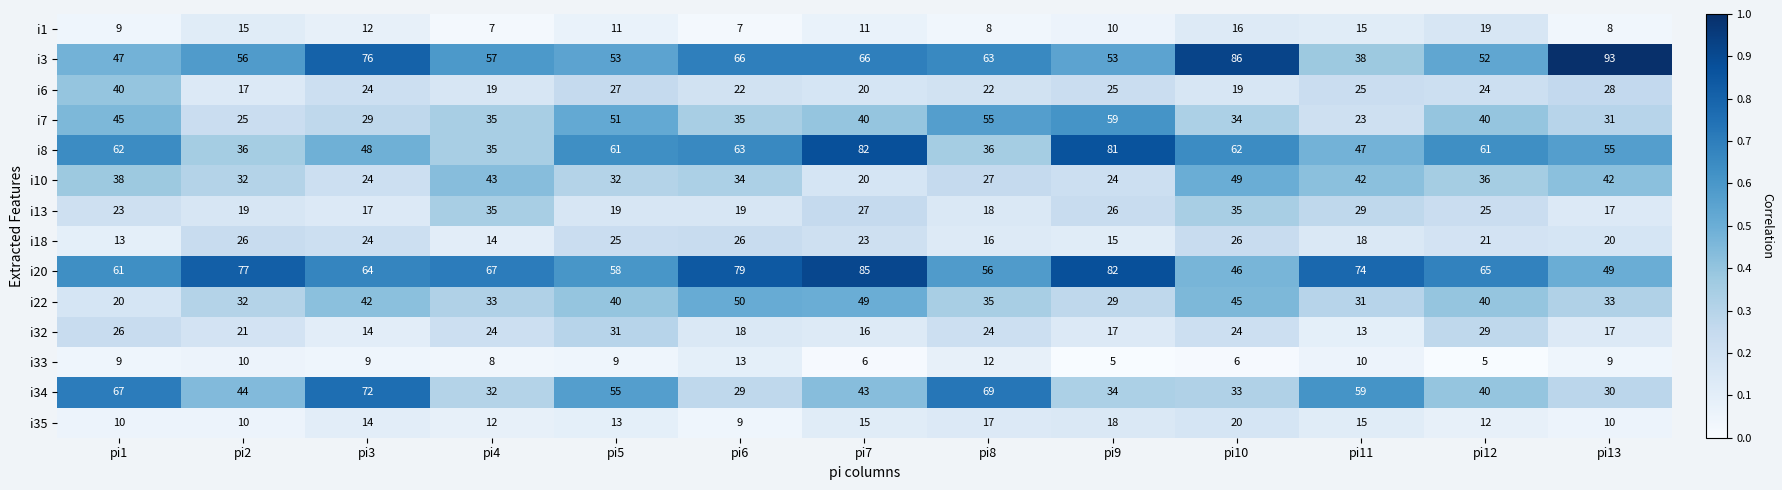

True or false: i13 has a value of 35 at pi10.

True